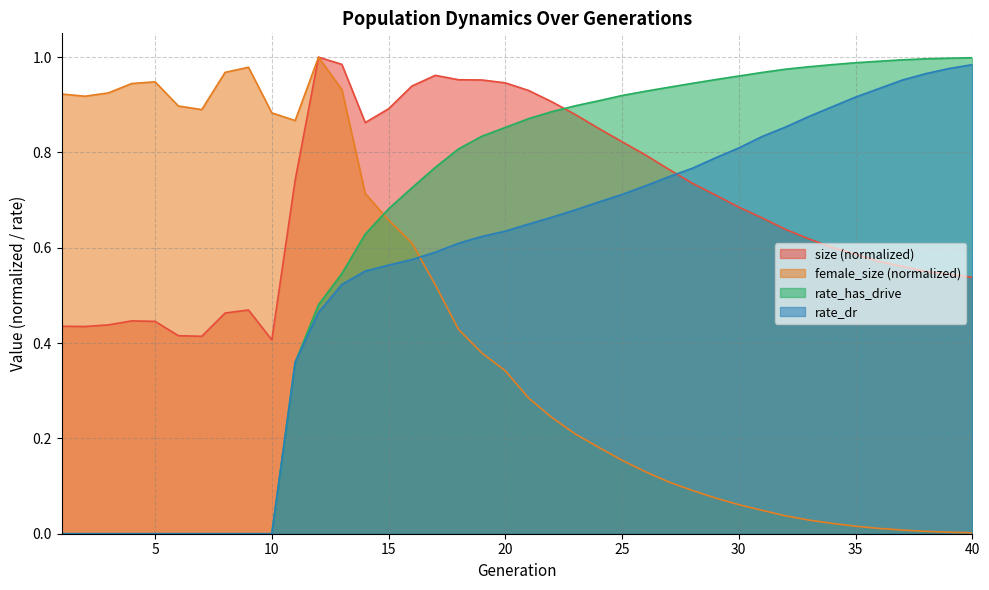

How many interior local valleys does the size series have?

4